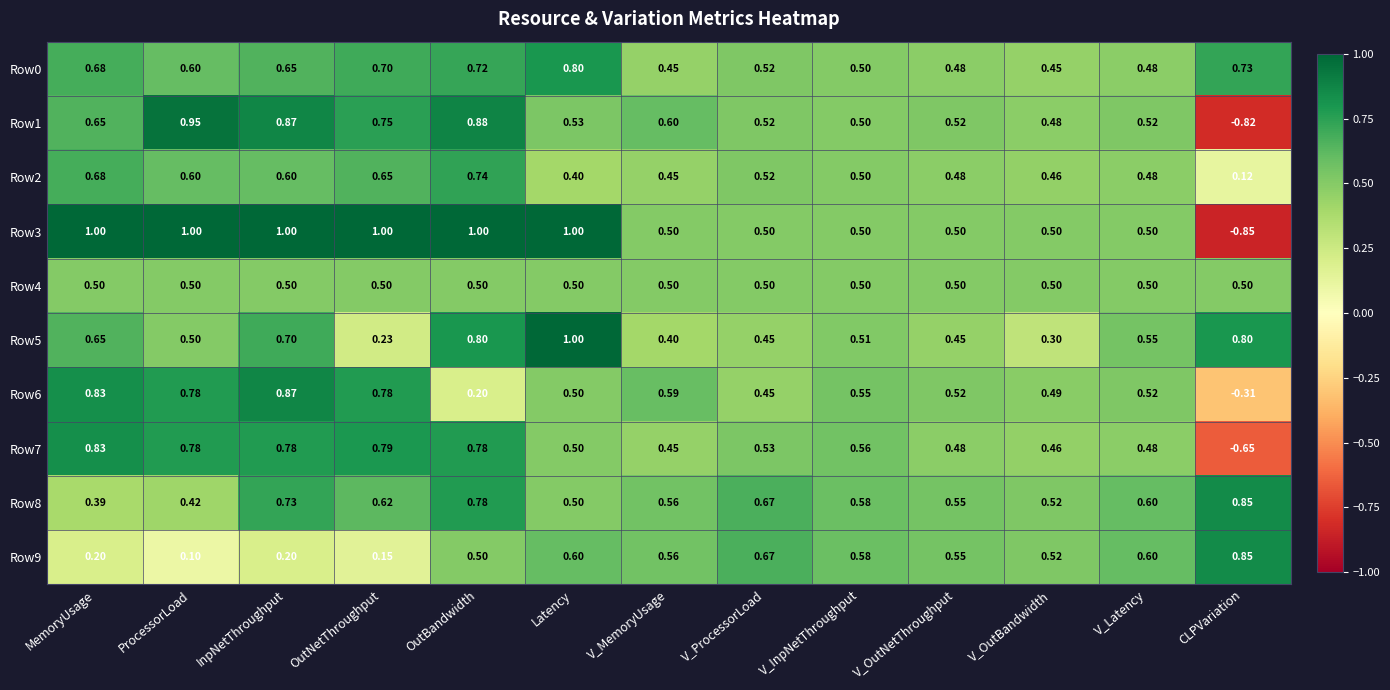

At which label does Row9 reach its minimum?

ProcessorLoad